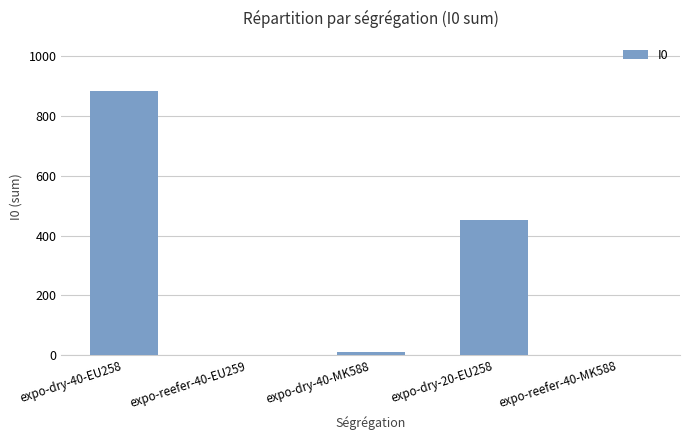

Which label corresponds to the largest value in the chart?

expo-dry-40-EU258